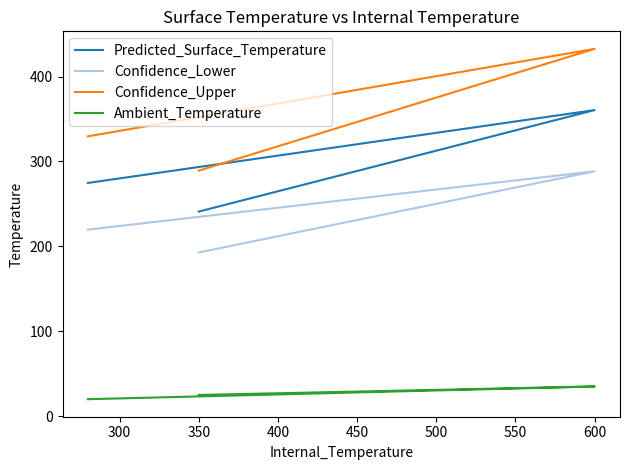

How many values in the Ambient_Temperature series exceed 25?

1